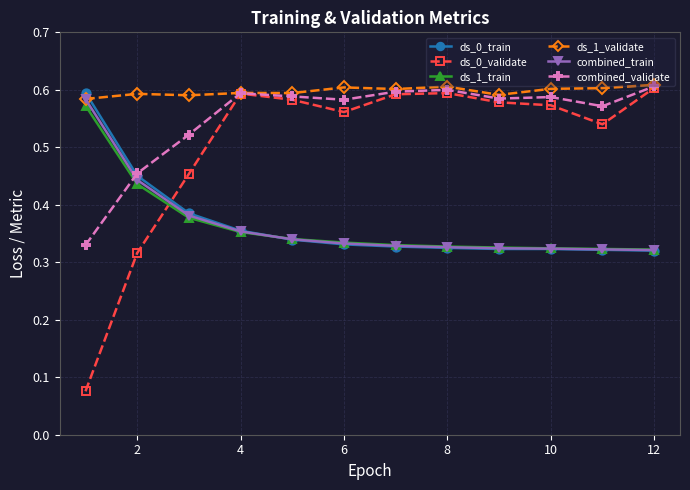

Which series has the largest total across all categories?

ds_1_validate